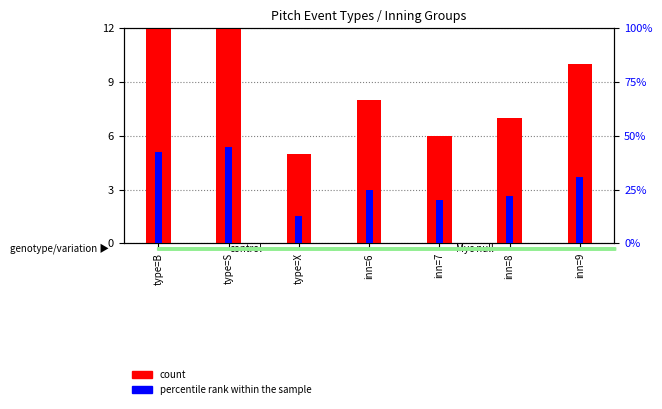

Which category has the lowest value in the count series?

type=X